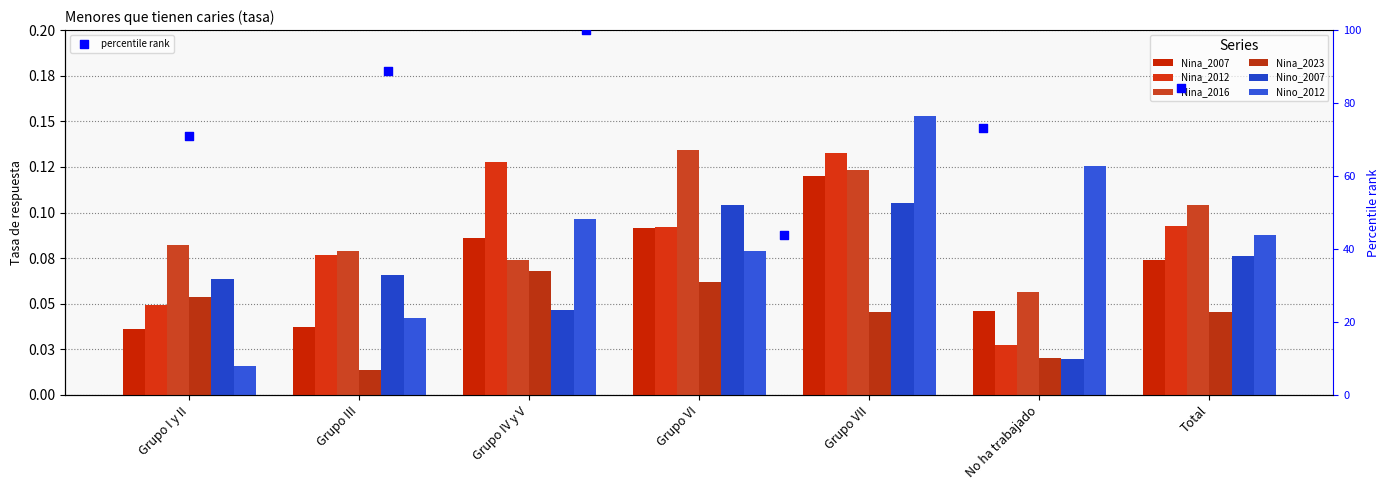

At how many categories does at least one series exceed 0?

7